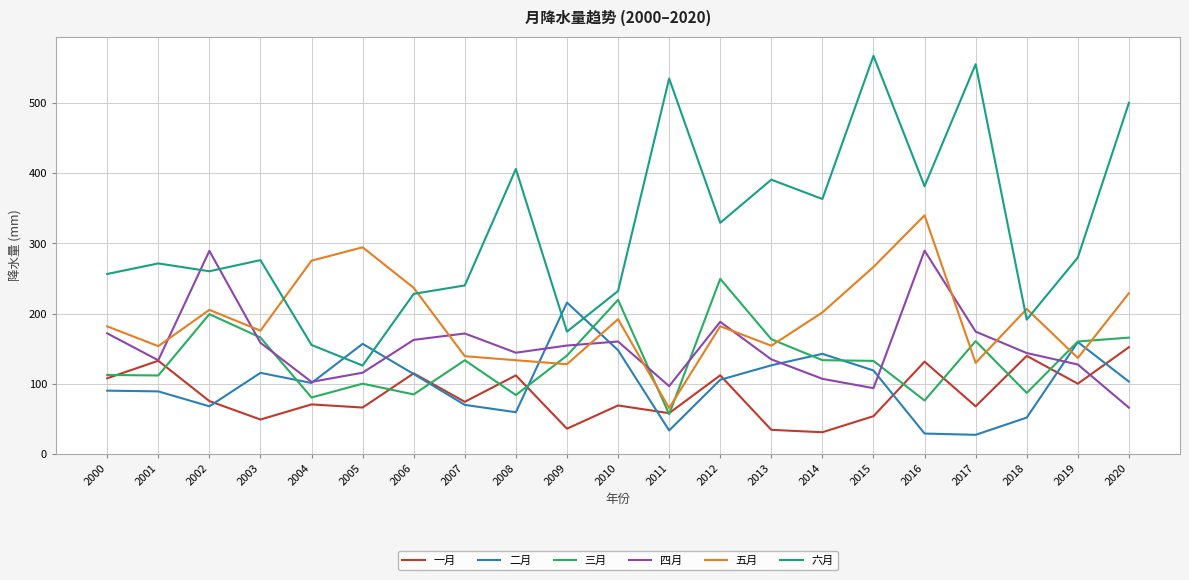

Which category has the highest value across all series?

2015